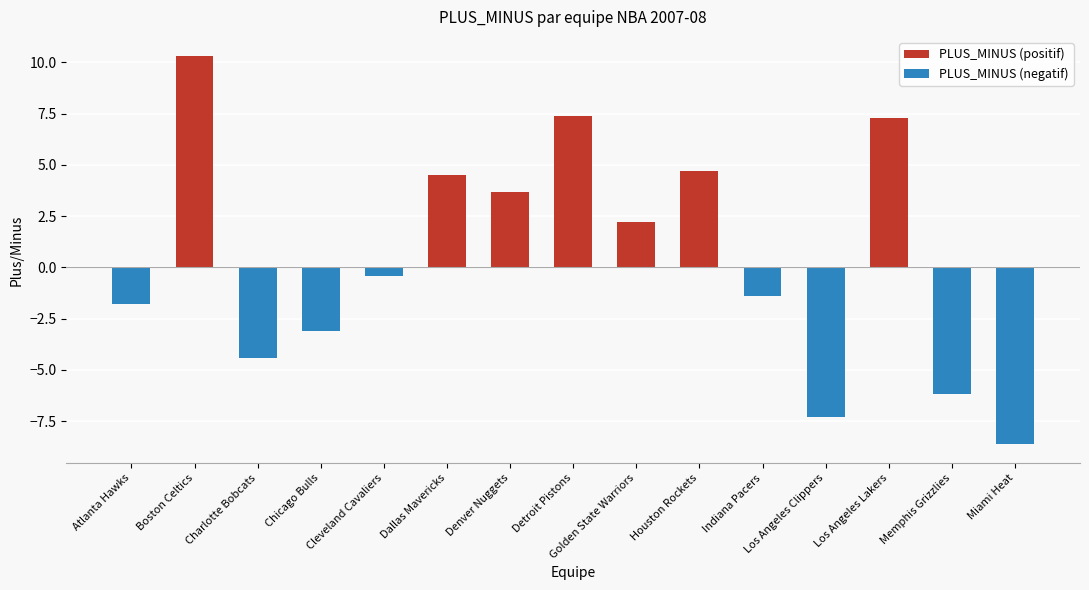

Which has a higher value, Golden State Warriors or Detroit Pistons?

Detroit Pistons